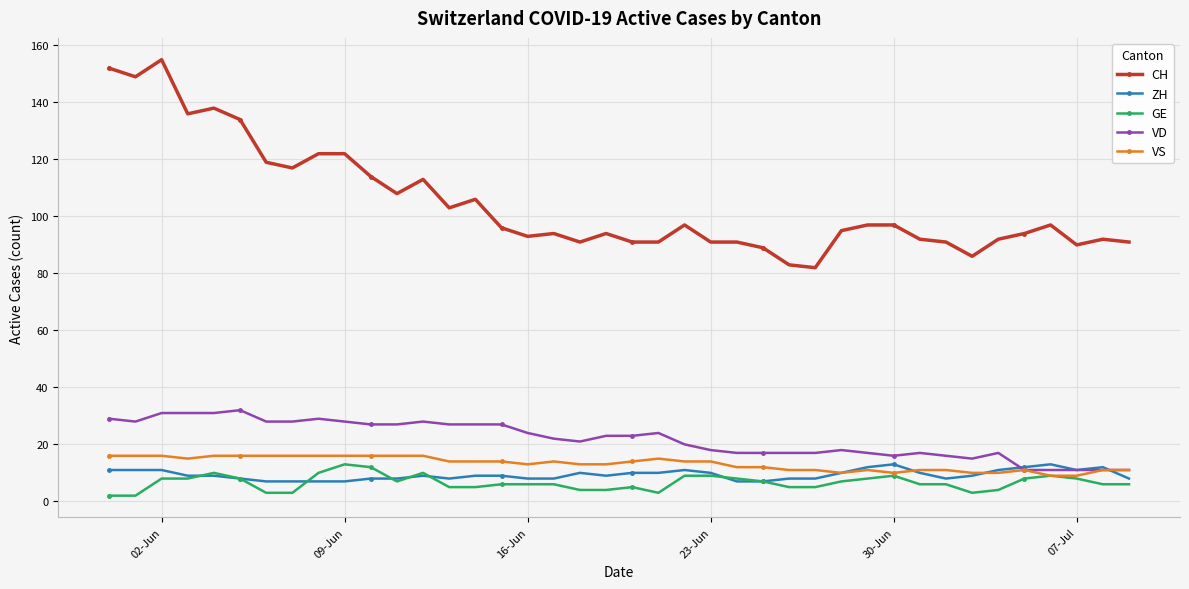

What is the lowest value of the VS series?

9